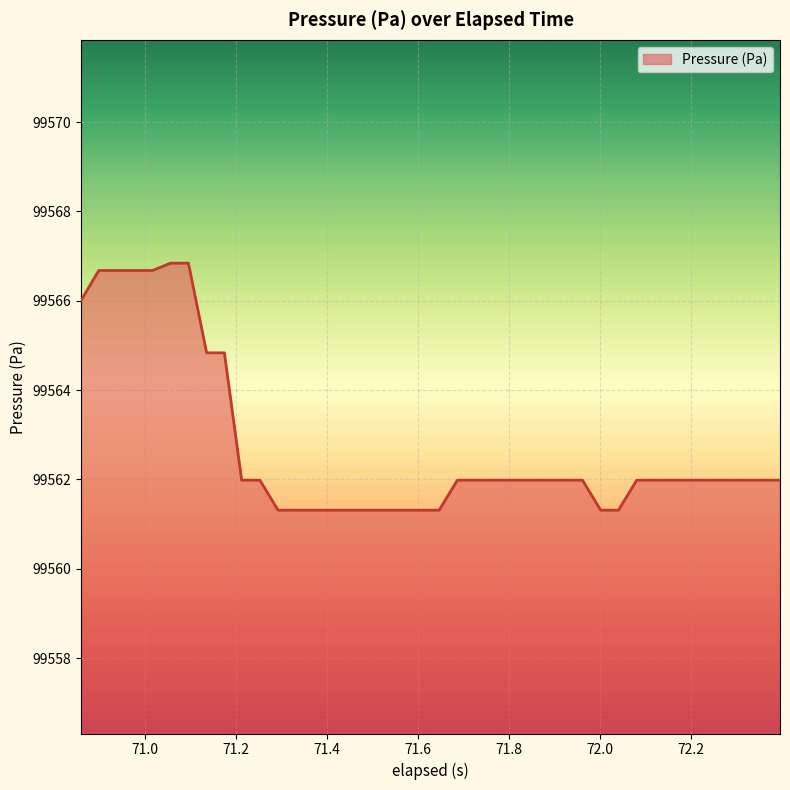

What is the difference between the maximum and minimum values?

5.5